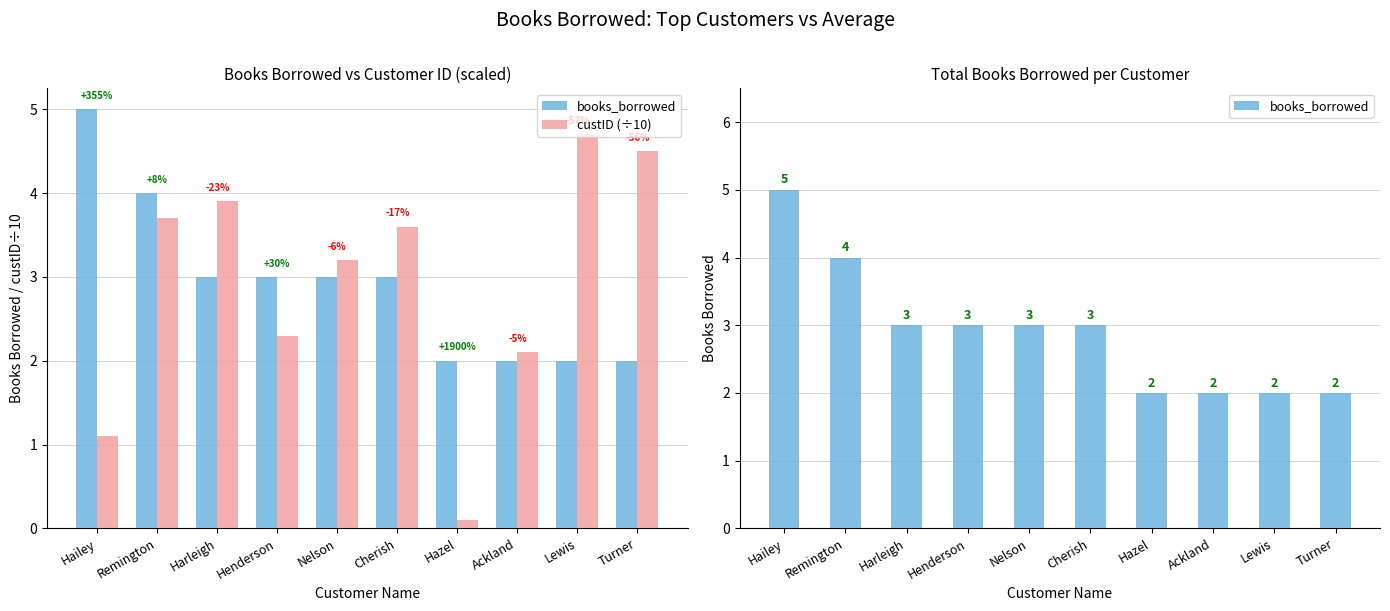

List the series in order of their peak value, lowest first.

custID (÷10), books_borrowed